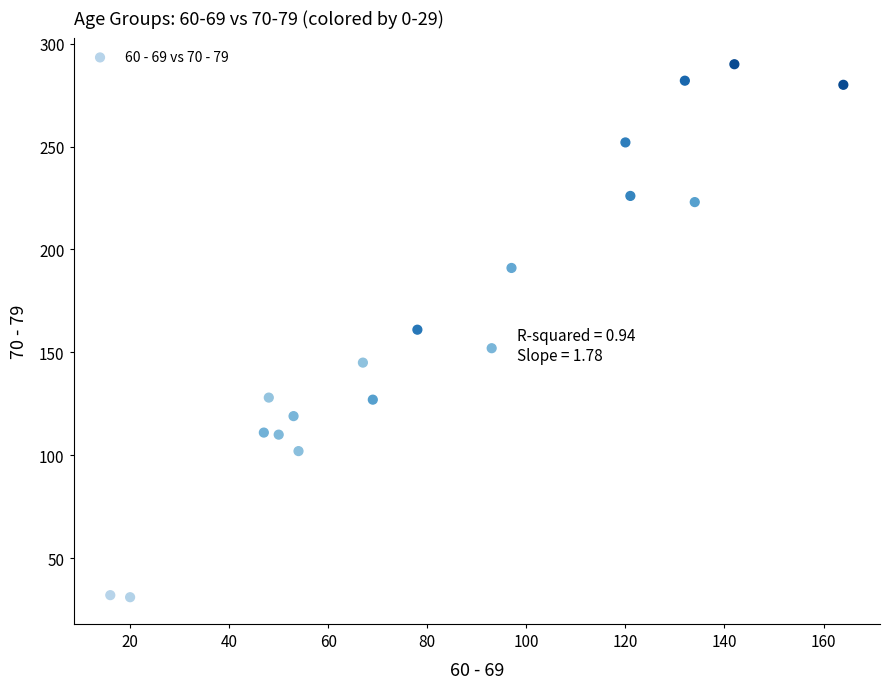

What is the range of X values (max minus min)?

148